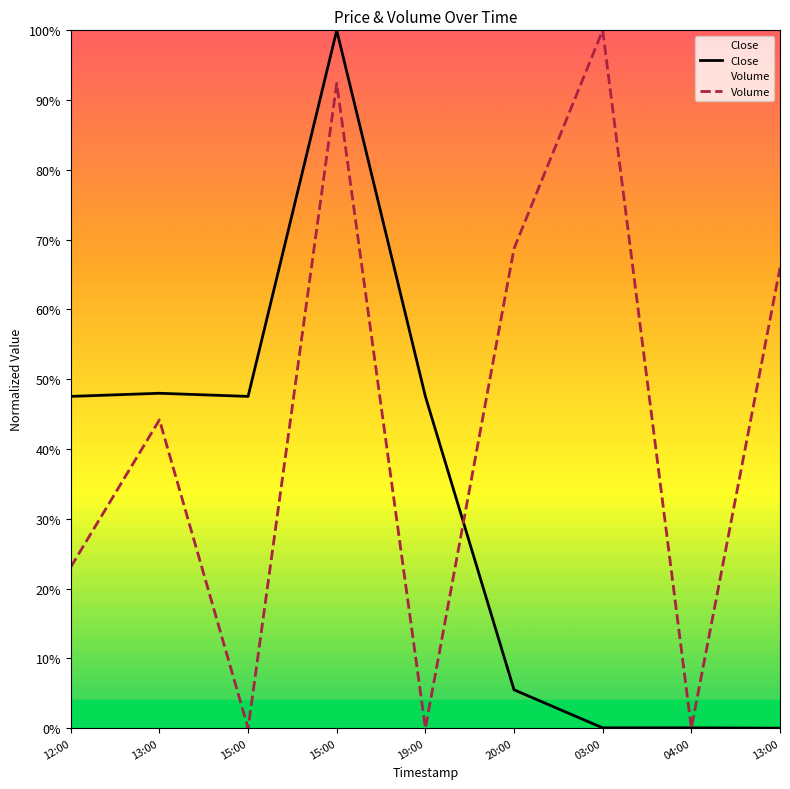

True or false: Close and Volume cross at least once.

True